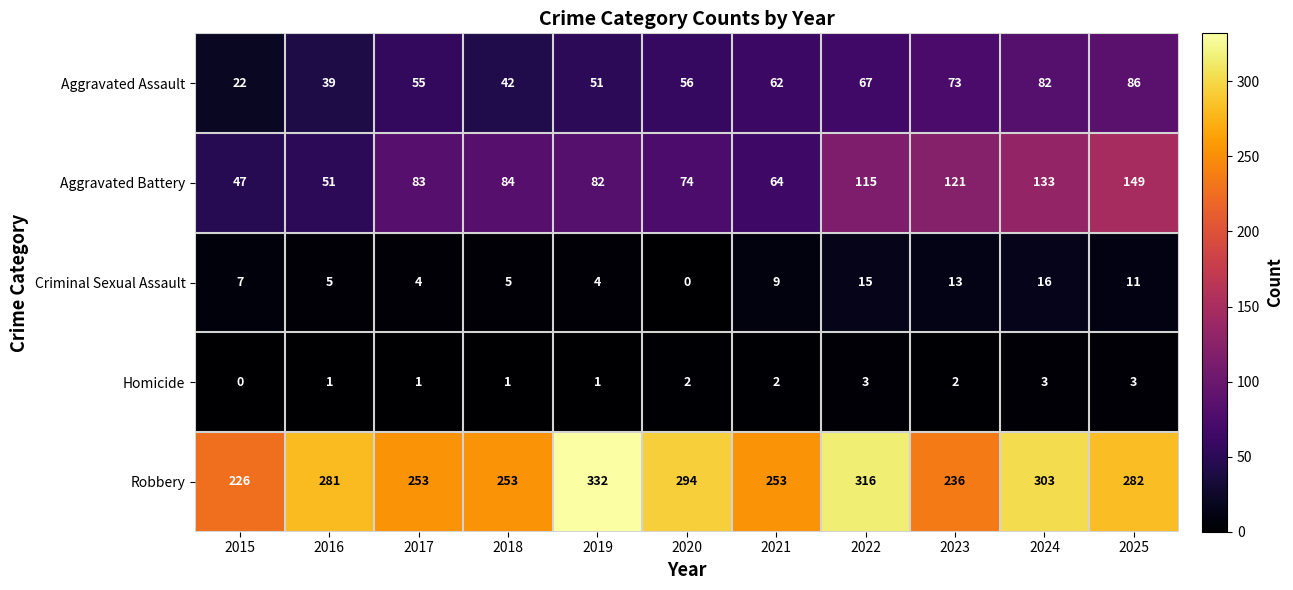

What is the maximum value shown in the chart?

332